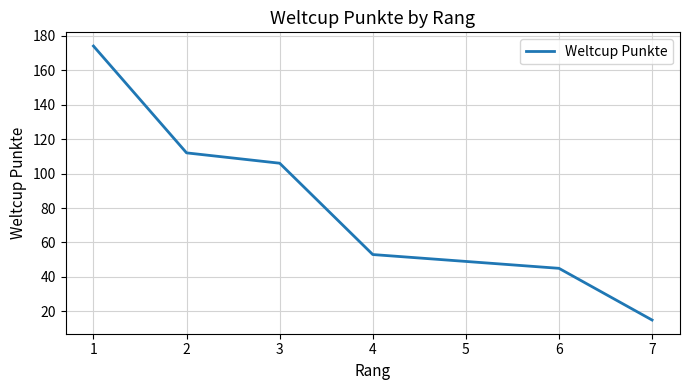

At which category does the chart reach its minimum across all series?

7